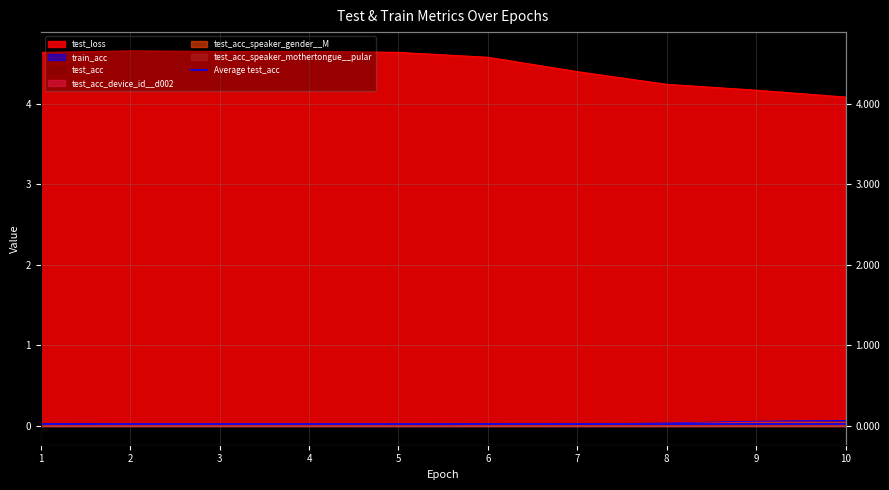

In test_acc_speaker_mothertongue__pular, how many points are higher than both neighbors (excluding endpoints)?

1